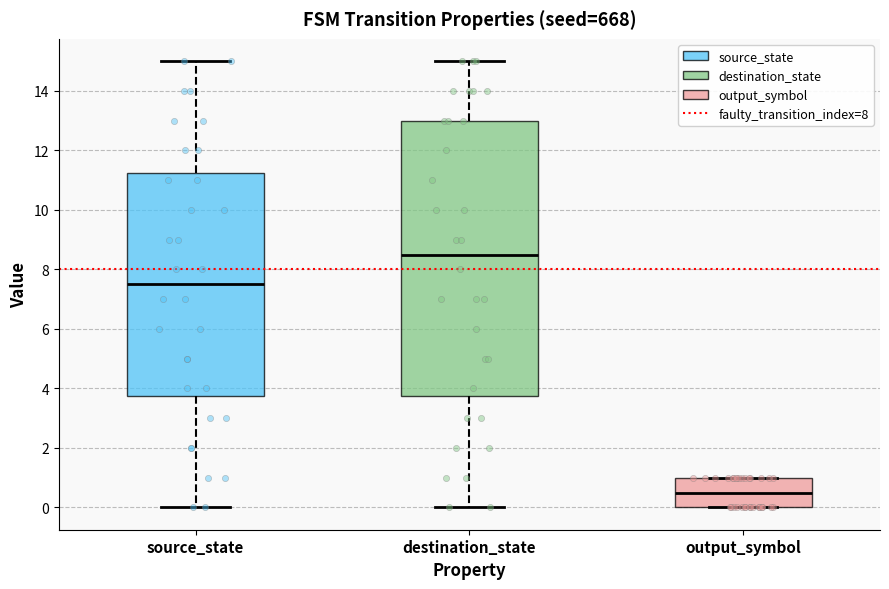

Comparing the boxes themselves (not the whiskers), which one is the tallest?

destination_state